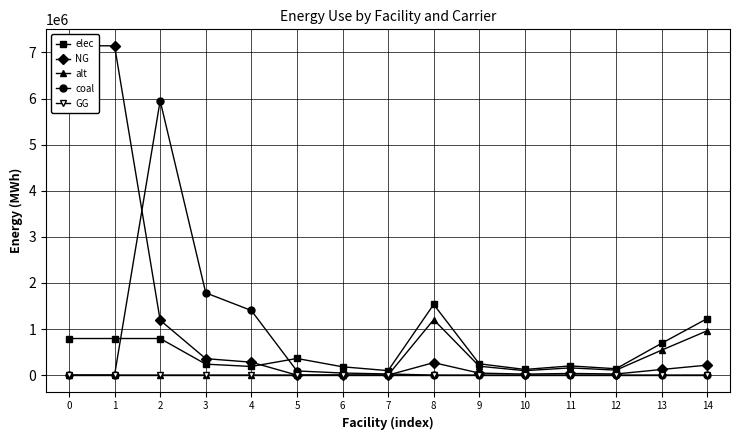

Reading left to right, extract all data points from this chart.

elec: 0=793870.4	1=793870.4	2=793870.4	3=237972.3	4=186885.3	5=360800.0	6=180400.0	7=96800.0	8=1533400.0	9=245344.0	10=122672.0	11=199342.0	12=138006.0	13=690030.0	14=1226720.0
NG: 0=7144833.3	1=7144833.3	2=1190805.6	3=356958.4	4=280327.9	5=0.0	6=0.0	7=0.0	8=270600.0	9=43296.0	10=21648.0	11=35178.0	12=24354.0	13=121770.0	14=216480.0
alt: 0=0.0	1=0.0	2=0.0	3=0.0	4=0.0	5=0.0	6=0.0	7=0.0	8=1202666.7	9=192426.7	10=96213.3	11=156346.7	12=108240.0	13=541200.0	14=962133.3
coal: 0=0.0	1=0.0	2=5954027.8	3=1784791.9	4=1401639.5	5=90200.0	6=45100.0	7=24200.0	8=0.0	9=0.0	10=0.0	11=0.0	12=0.0	13=0.0	14=0.0
GG: 0=0.0	1=0.0	2=0.0	3=0.0	4=0.0	5=0.0	6=0.0	7=0.0	8=0.0	9=0.0	10=0.0	11=0.0	12=0.0	13=0.0	14=0.0